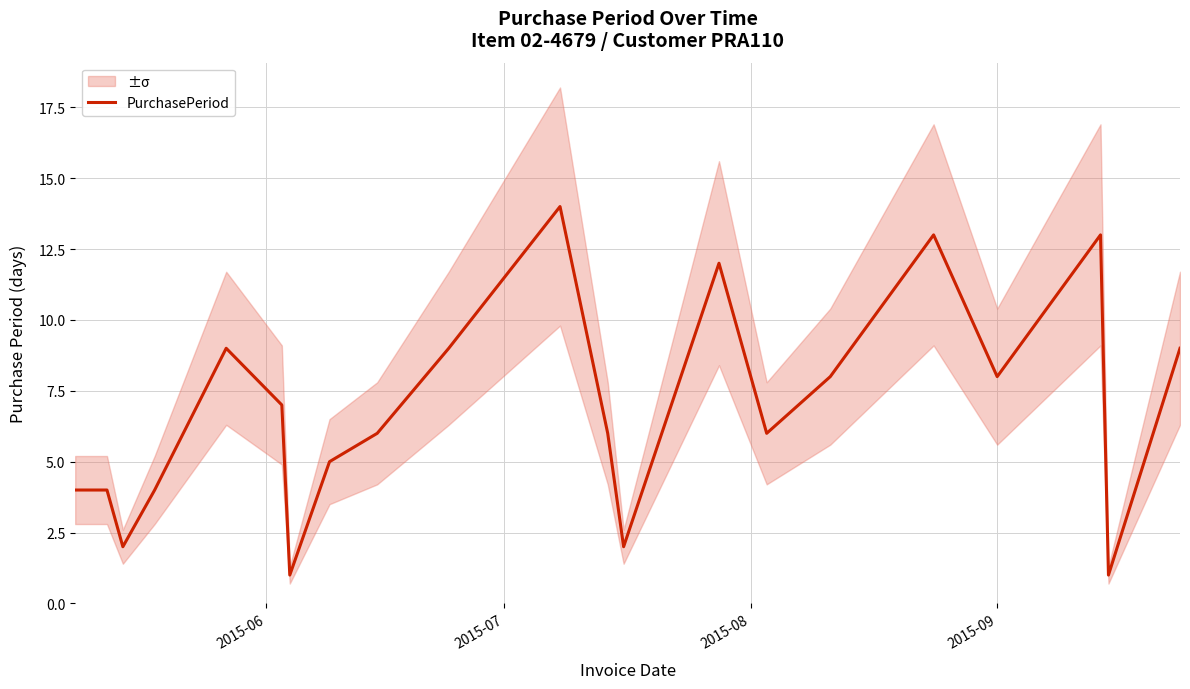

What is the sum of all values?

143